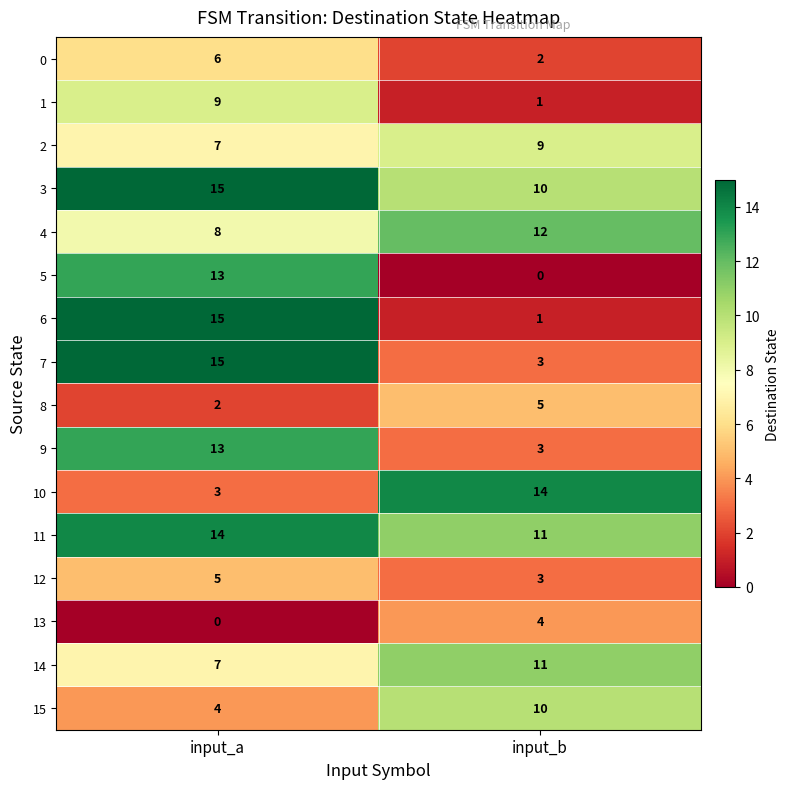

List the labels in order of 2 value, smallest first.

input_a, input_b